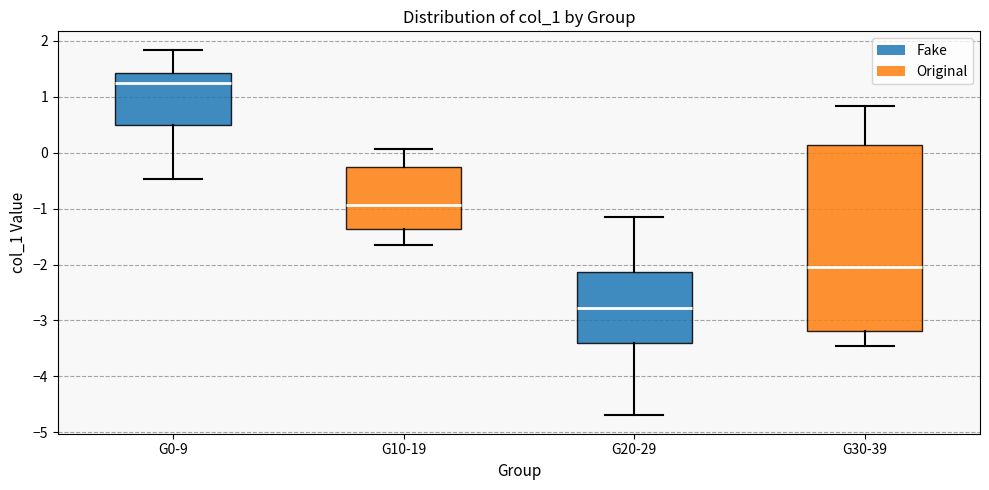

Where is the lower edge of the box for G30-39 on the y-axis? The values are not printed on the chart, so give them approximately, as read against the axis.

-3.2